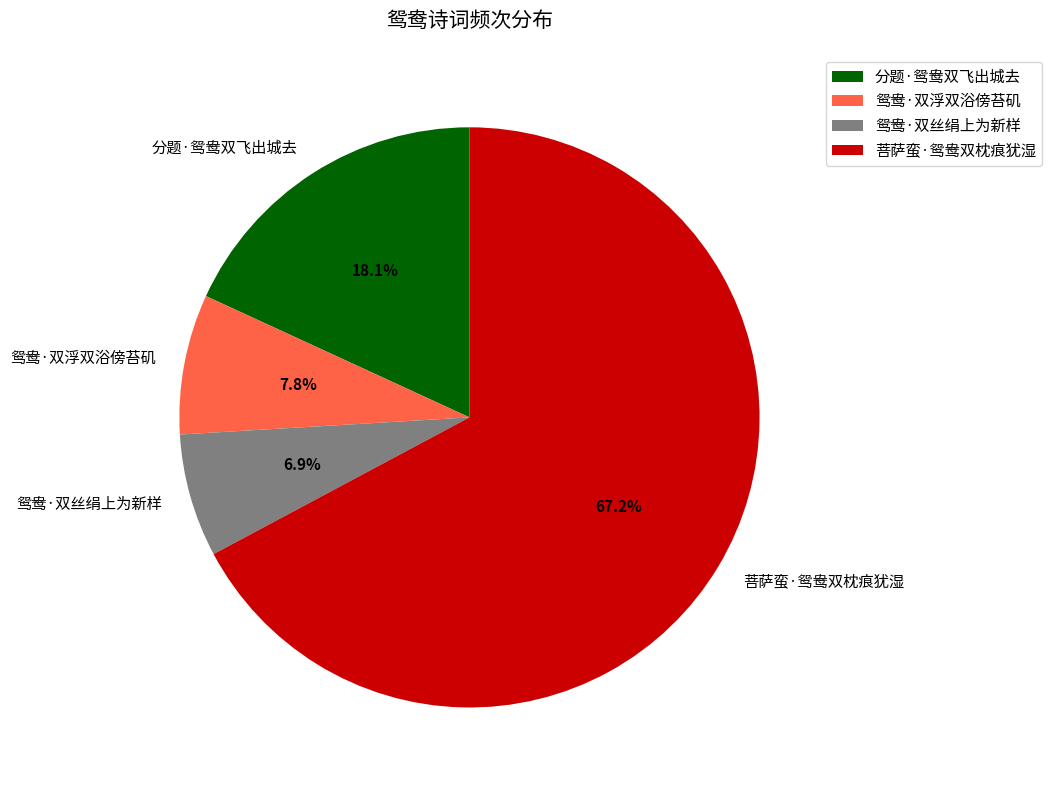

How many segments does this pie chart have?

4